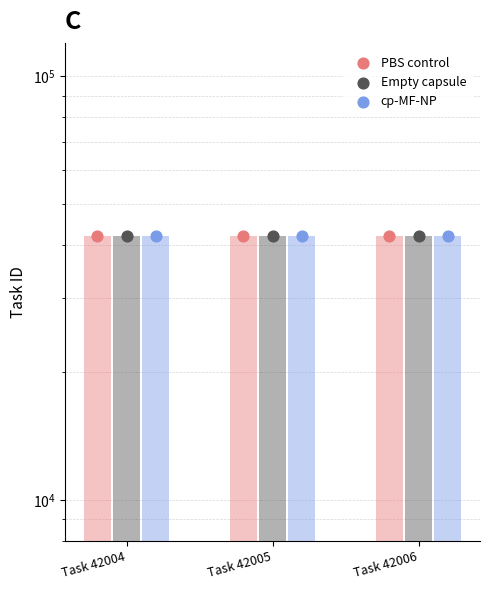

What are all the series names shown in the legend?

PBS control, Empty capsule, cp-MF-NP